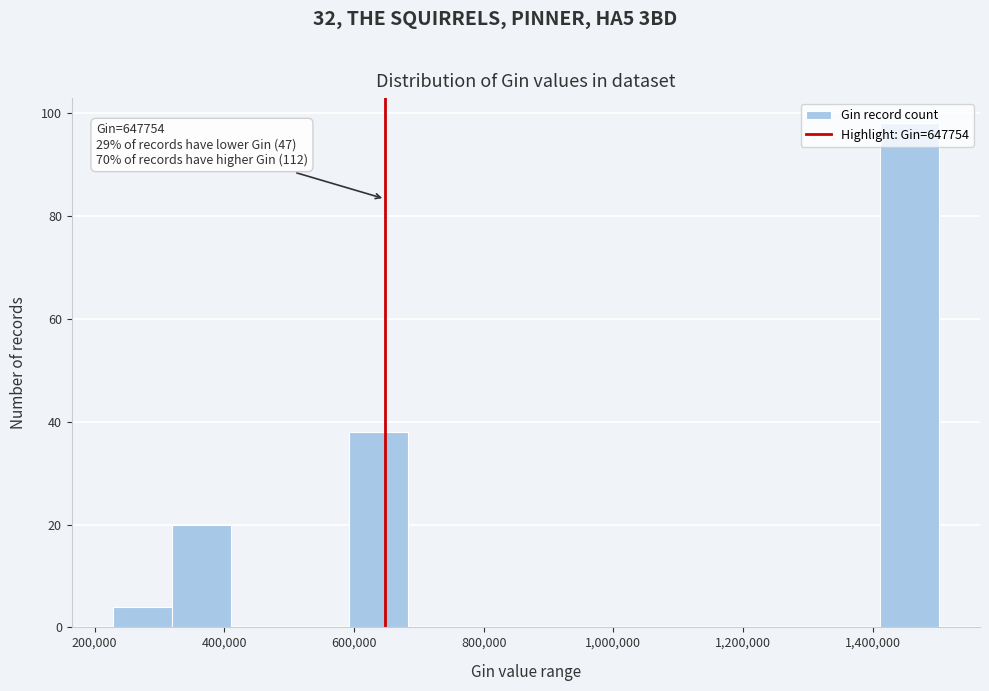

Over which range of the x-axis is the bar tallest?

1420000 to 1500000